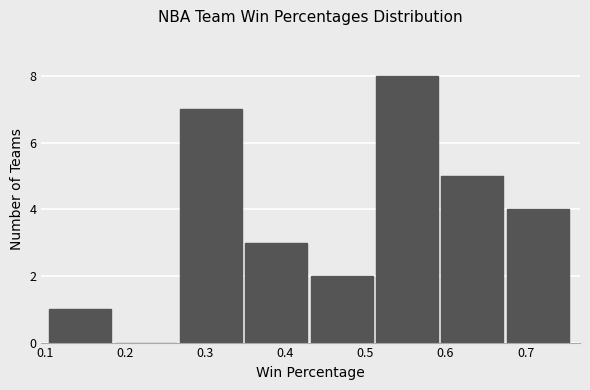

How tall is the bar that spans 0.43 to 0.51 on the x-axis? Neither the bar edges nor the heights are printed on the chart, so give them approximately, as read against the axes.

2